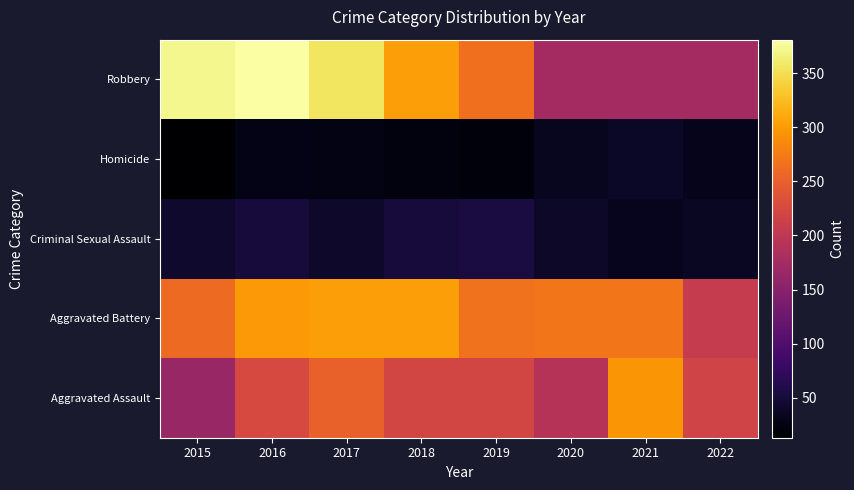

Reading left to right, transcribe all the data shown in this chart.

Aggravated Assault: 2015=164	2016=225	2017=251	2018=220	2019=220	2020=192	2021=295	2022=218
Aggravated Battery: 2015=260	2016=298	2017=303	2018=302	2019=267	2020=269	2021=270	2022=206
Criminal Sexual Assault: 2015=43	2016=51	2017=41	2018=51	2019=54	2020=39	2021=33	2022=36
Homicide: 2015=13	2016=28	2017=27	2018=23	2019=21	2020=34	2021=38	2022=31
Robbery: 2015=372	2016=381	2017=356	2018=302	2019=264	2020=174	2021=175	2022=175